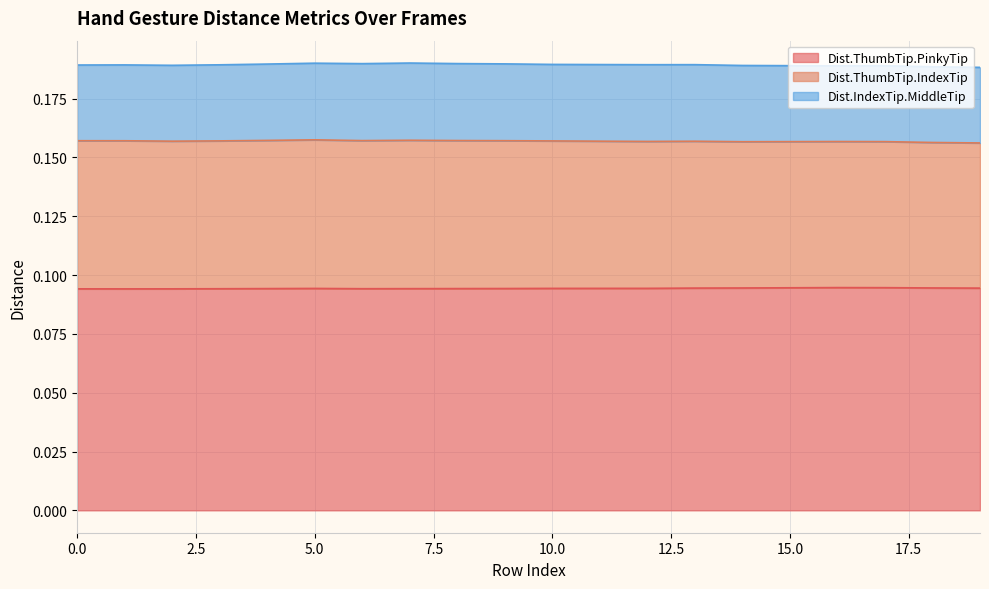

What is the average value of the Dist.ThumbTip.PinkyTip series?

0.1